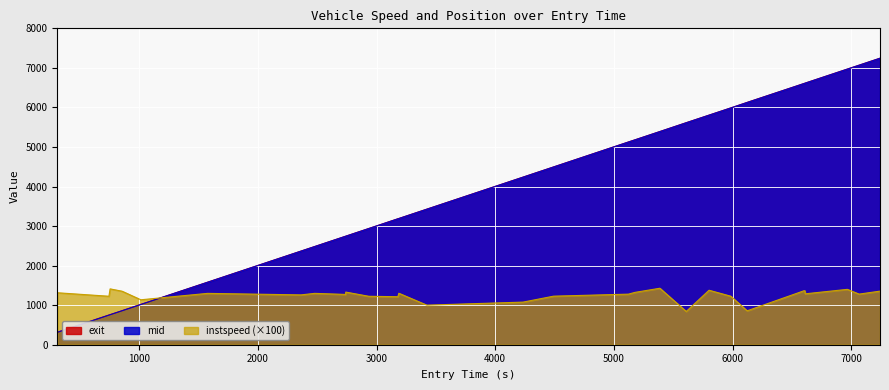

How many times do instspeed (×100) and mid cross each other?

1